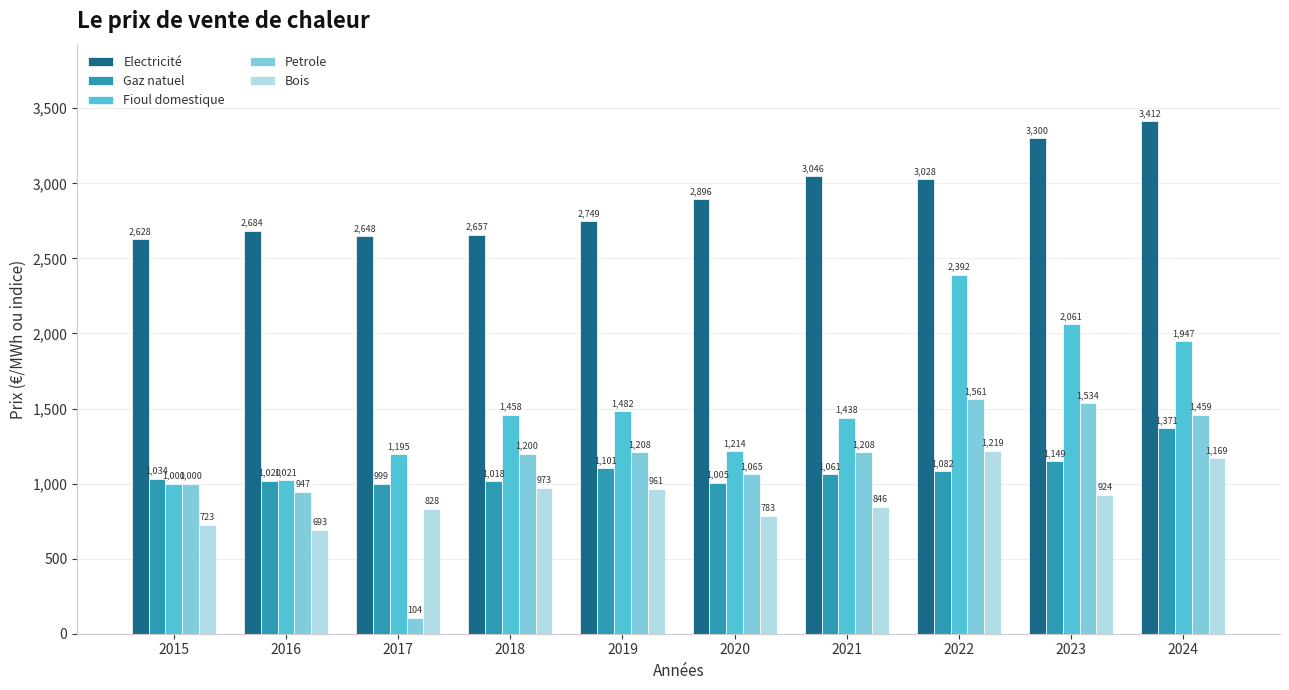

Between 2015 and 2016, which series saw the biggest shift?

Electricité